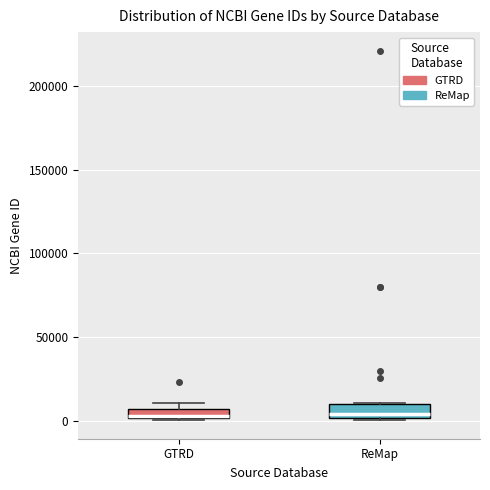

Where does the median line of the box for ReMap sit on the y-axis? The values are not printed on the chart, so give them approximately, as read against the axis.

5000